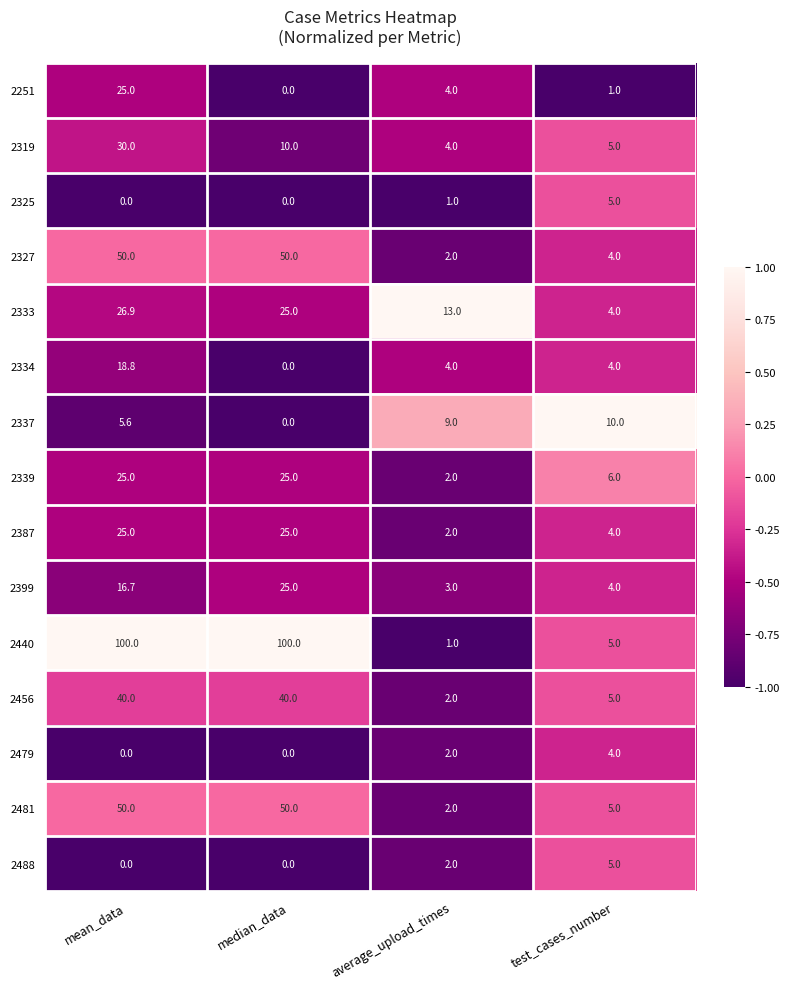

What is the maximum value shown in the chart?

100.0